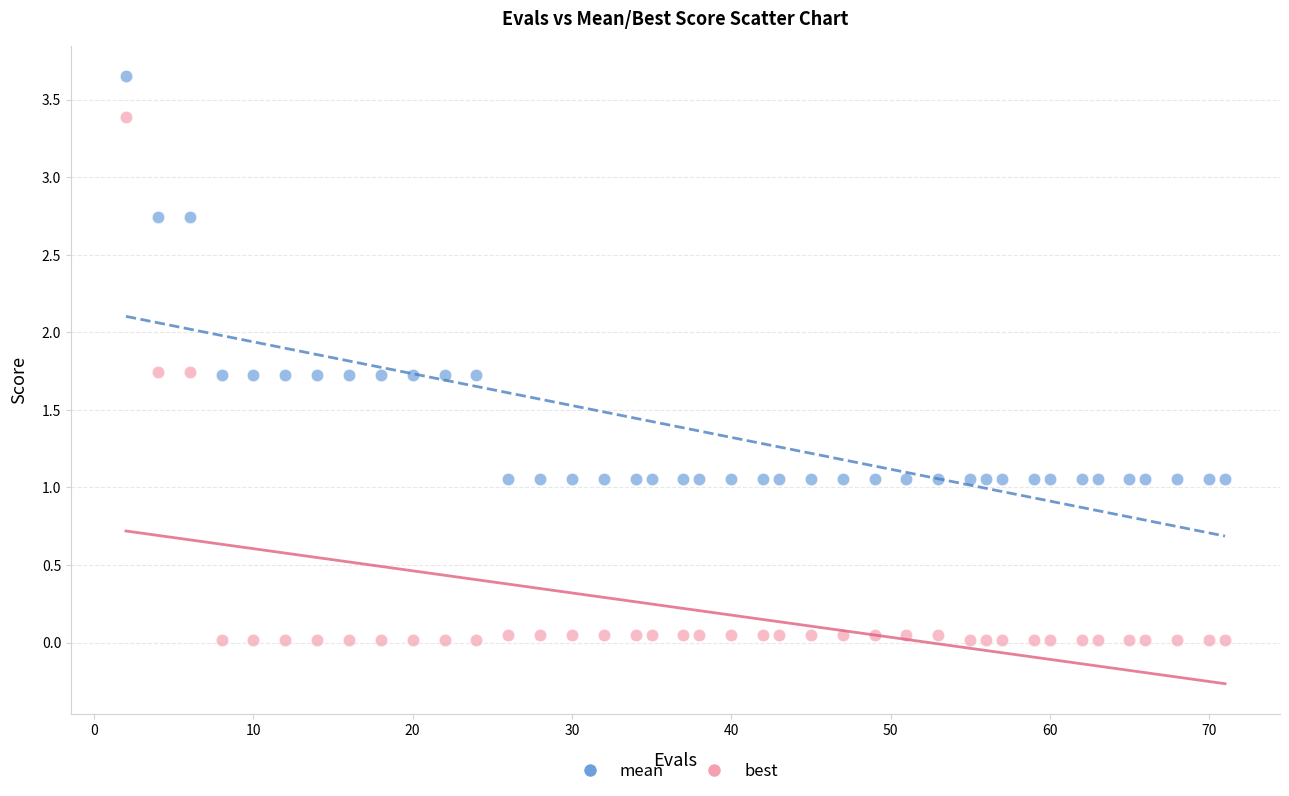

Which series has the largest Y range (max minus min)?

best